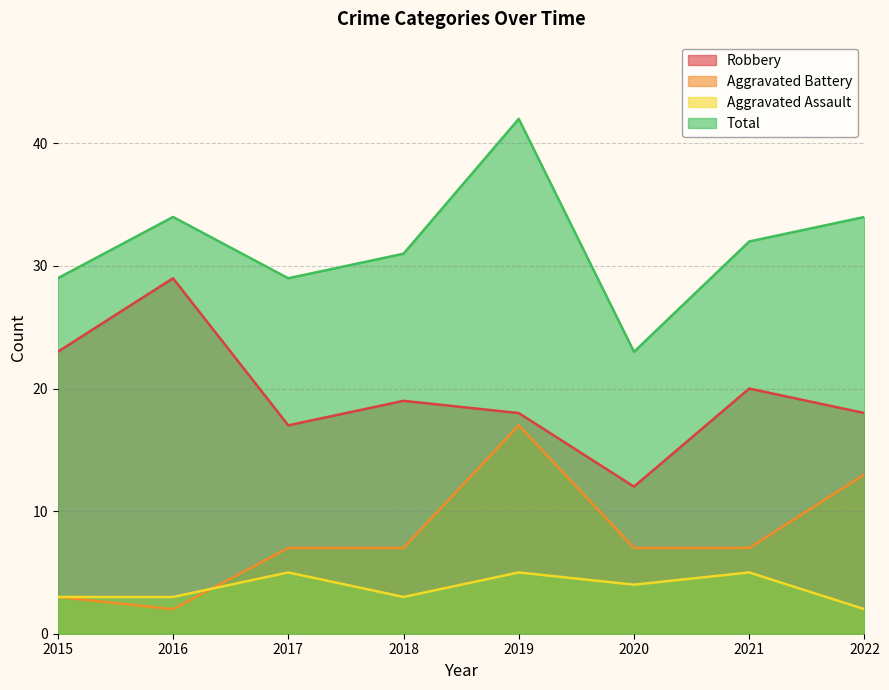

True or false: Robbery and Total intersect in this chart.

False